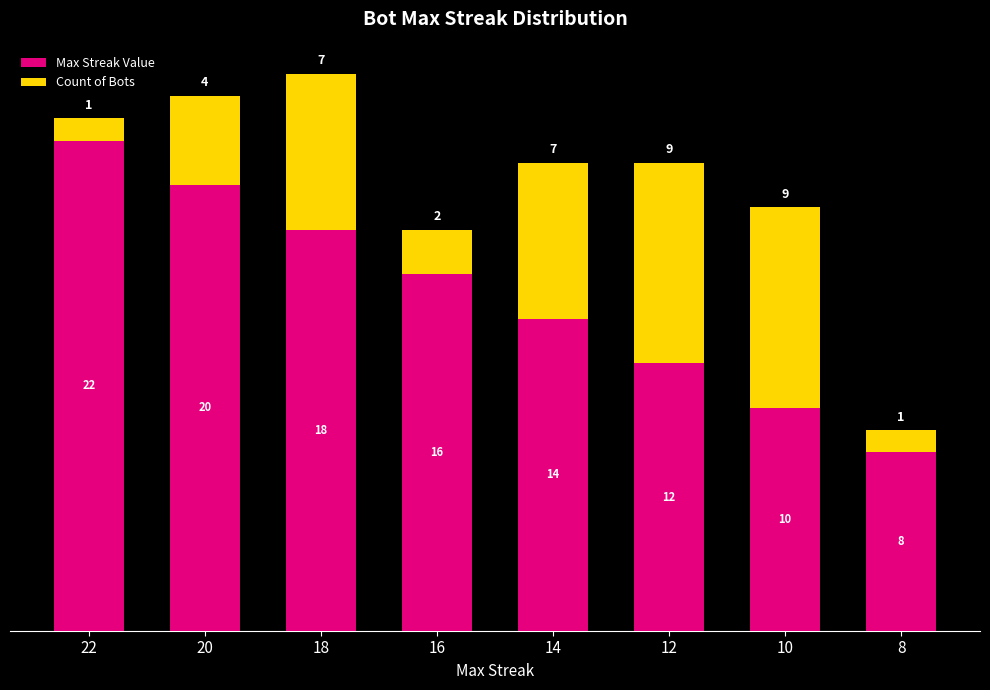

List the labels in order of Max Streak Value value, smallest first.

8, 10, 12, 14, 16, 18, 20, 22